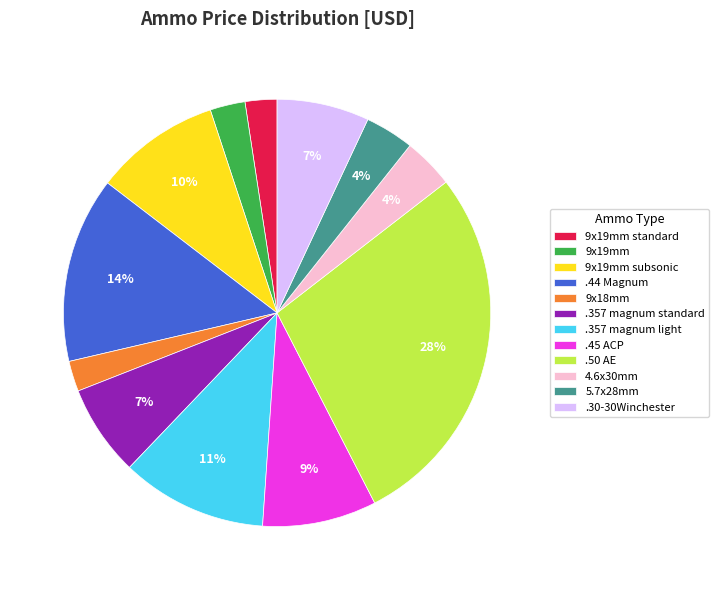

To the nearest percent, what percentage of the pie is .30-30Winchester?

7%